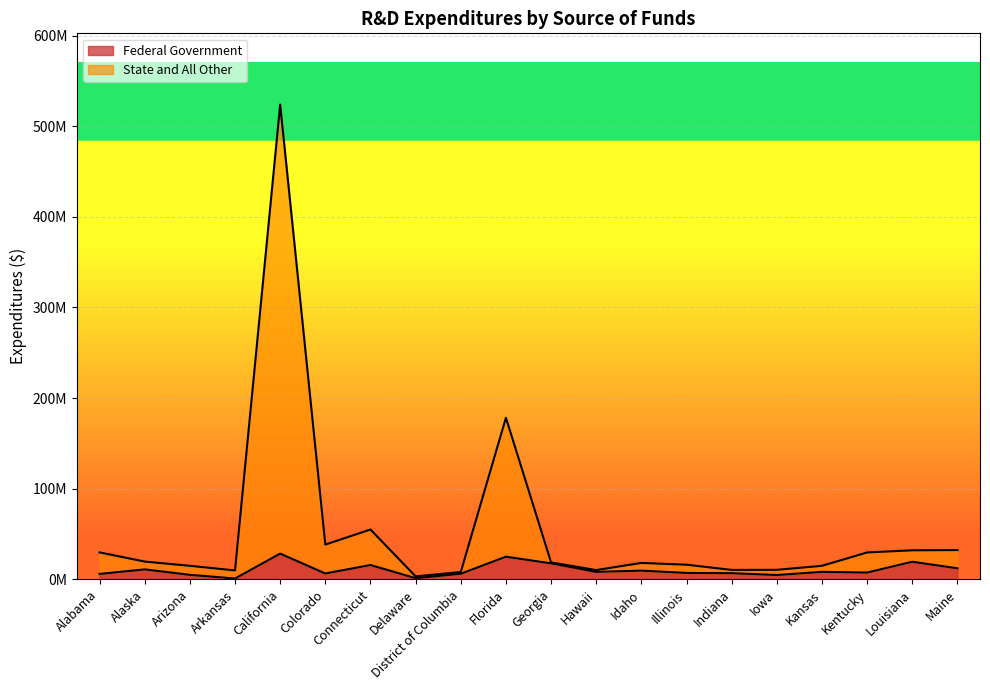

What position from the left is Iowa?

16